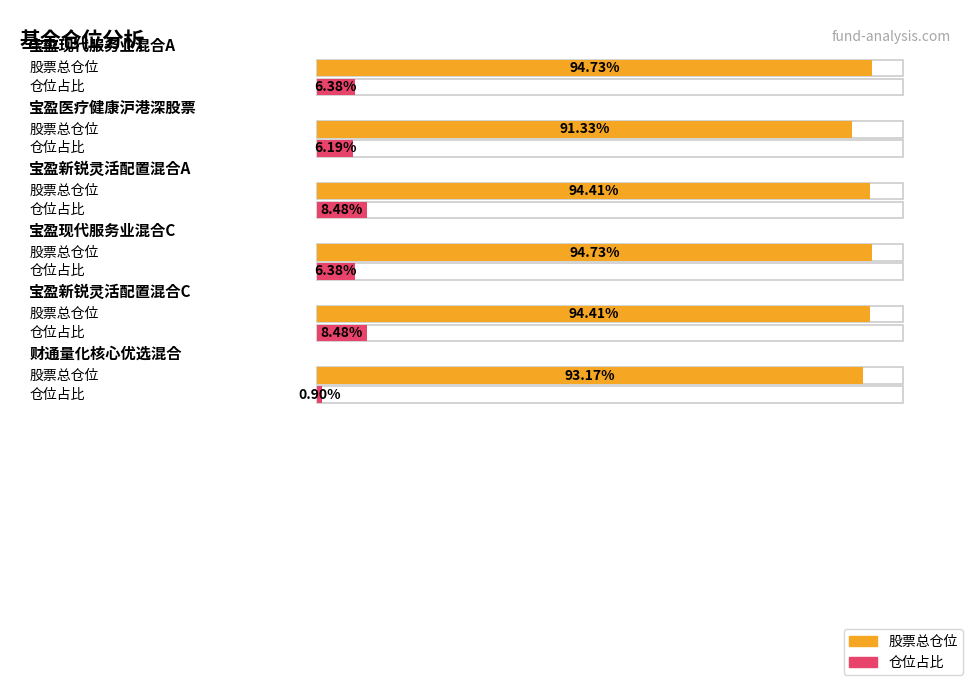

Rank the series at 宝盈新锐灵活配置混合C from highest to lowest value.

股票总仓位, 仓位占比